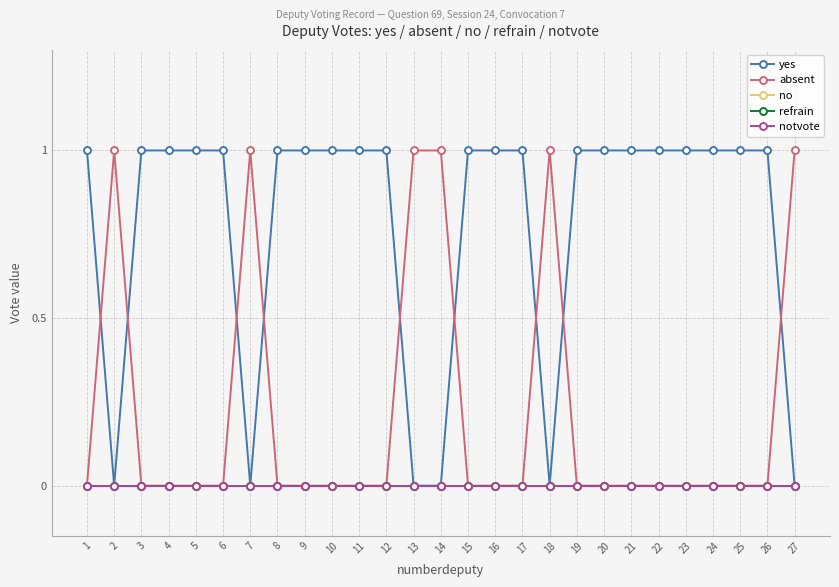

What is the maximum value shown in the chart?

1